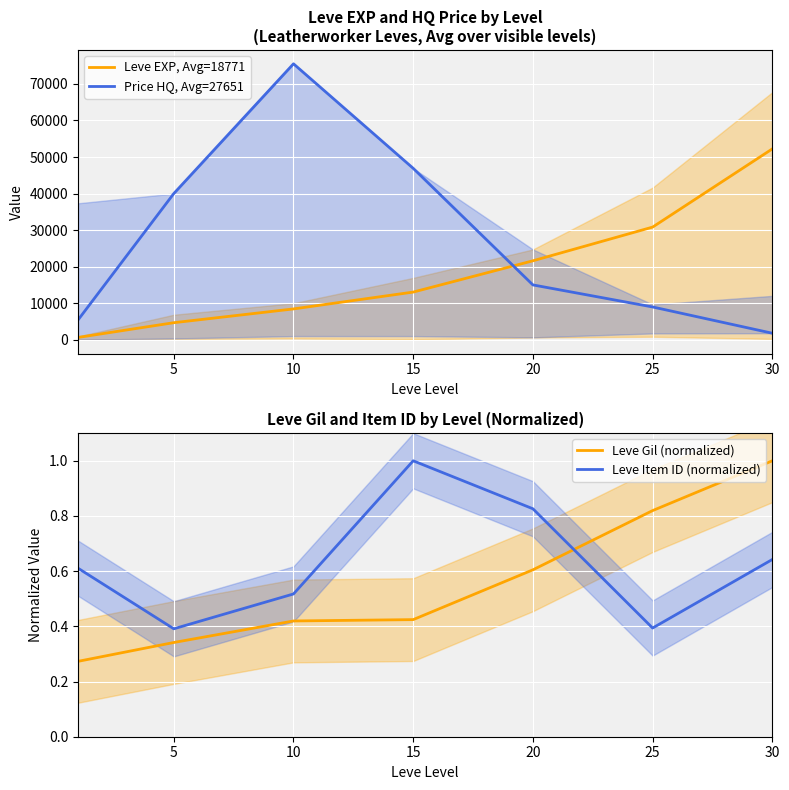

Which series has the largest total across all categories?

Price HQ, Avg=27651